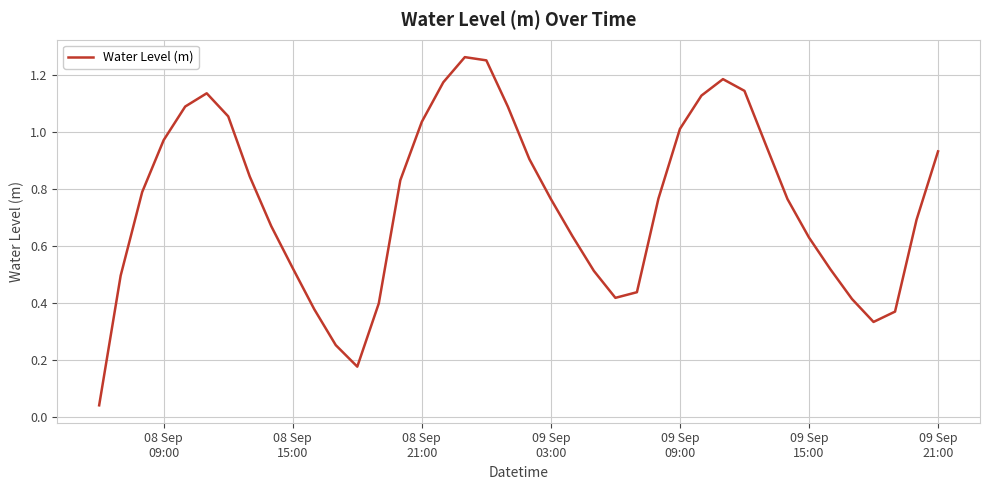

How many lines are shown in the chart?

1